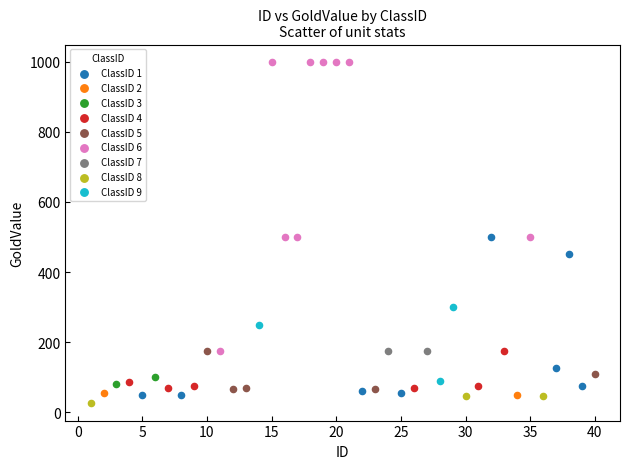

What are all the series names shown in the legend?

ClassID 1, ClassID 2, ClassID 3, ClassID 4, ClassID 5, ClassID 6, ClassID 7, ClassID 8, ClassID 9